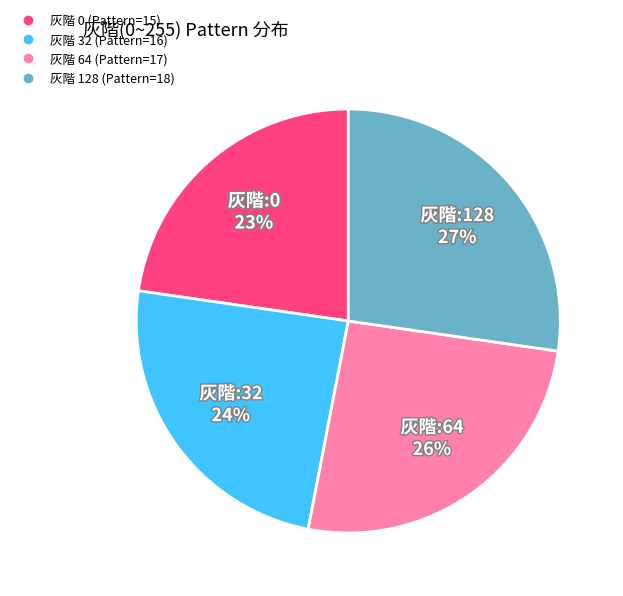

To the nearest percent, what is the average slice percentage?

25%